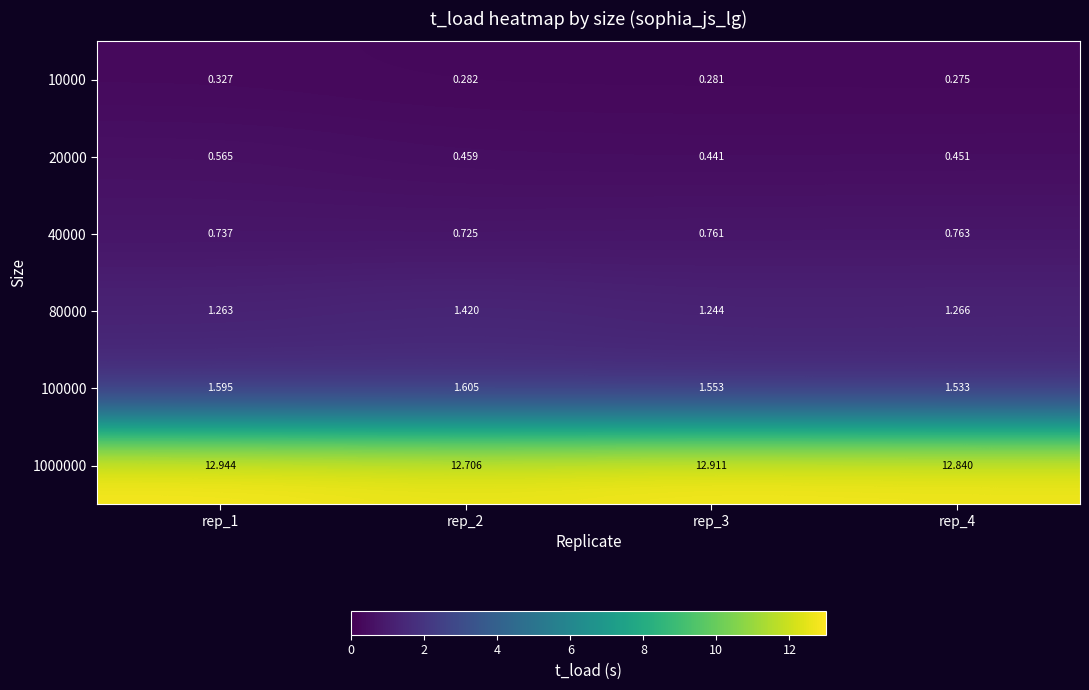

How many categories are shown in the chart?

4